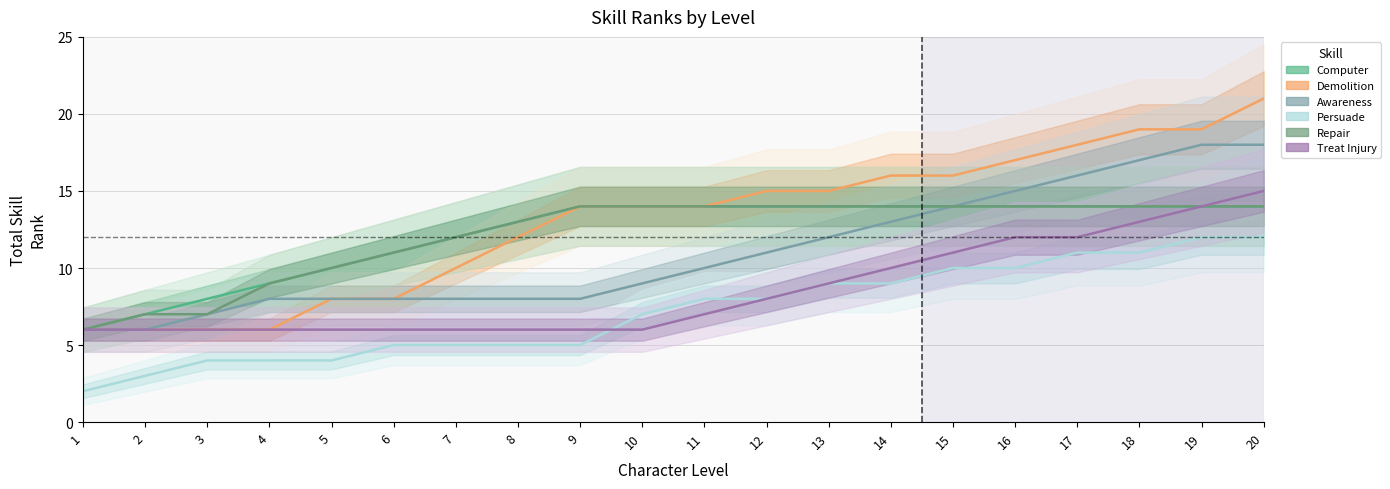

Between 4 and 13, which is larger?

13